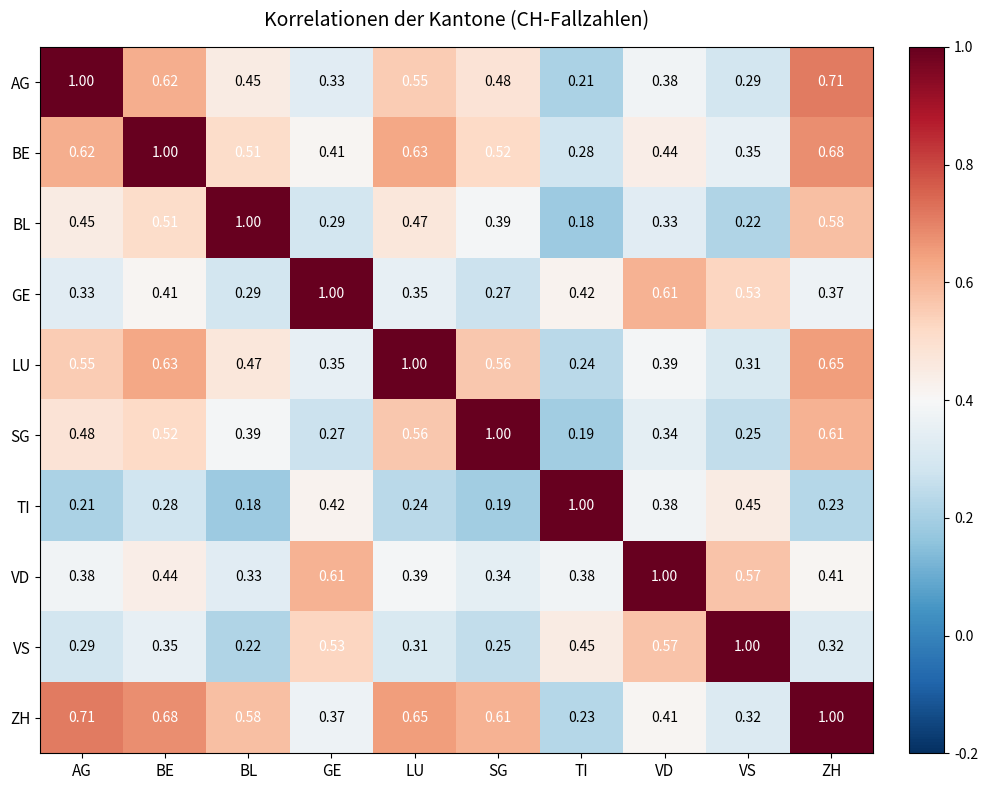

Where is TI nearest to the value 0?

BL